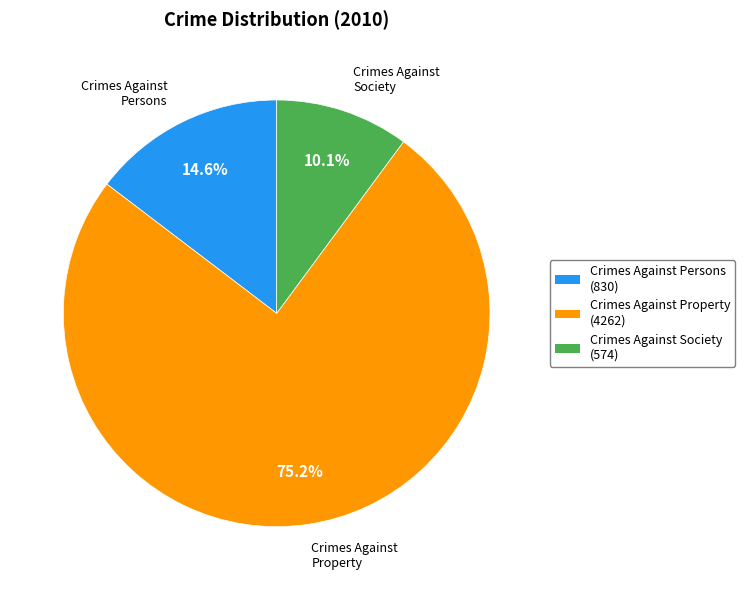

Rank the categories by value from lowest to highest.

Crimes Against Society, Crimes Against Persons, Crimes Against Property